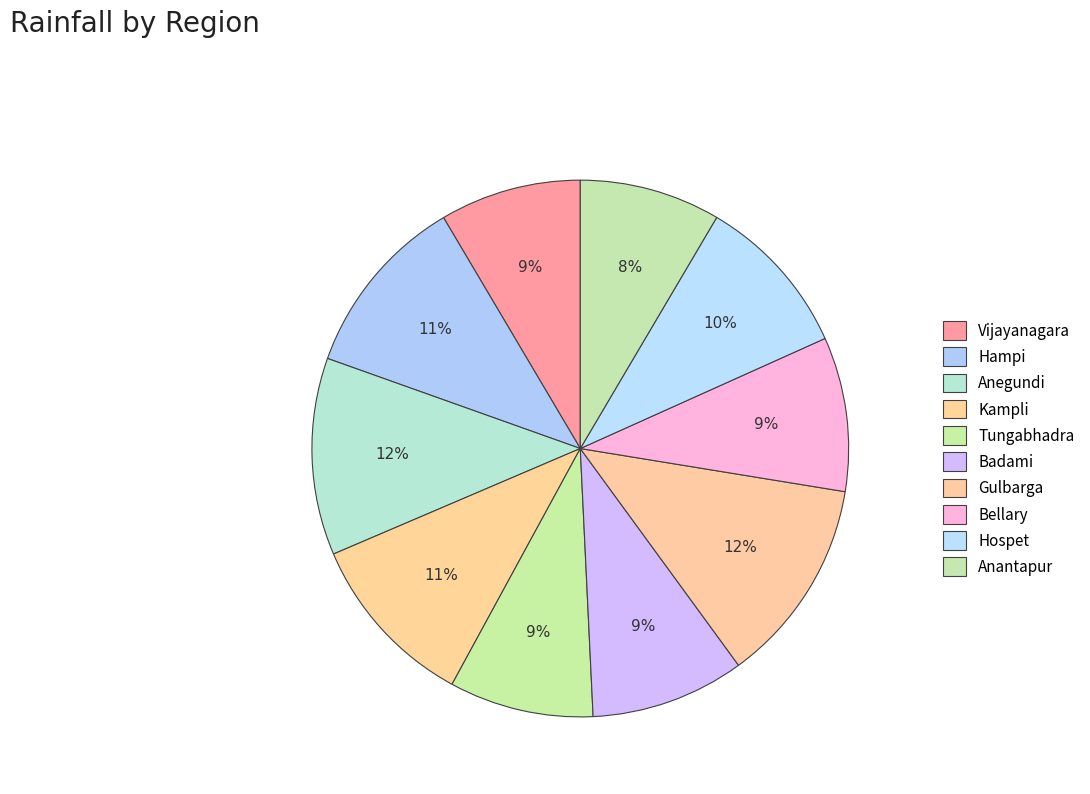

What is the total percentage of Vijayanagara and Badami?

17.8%